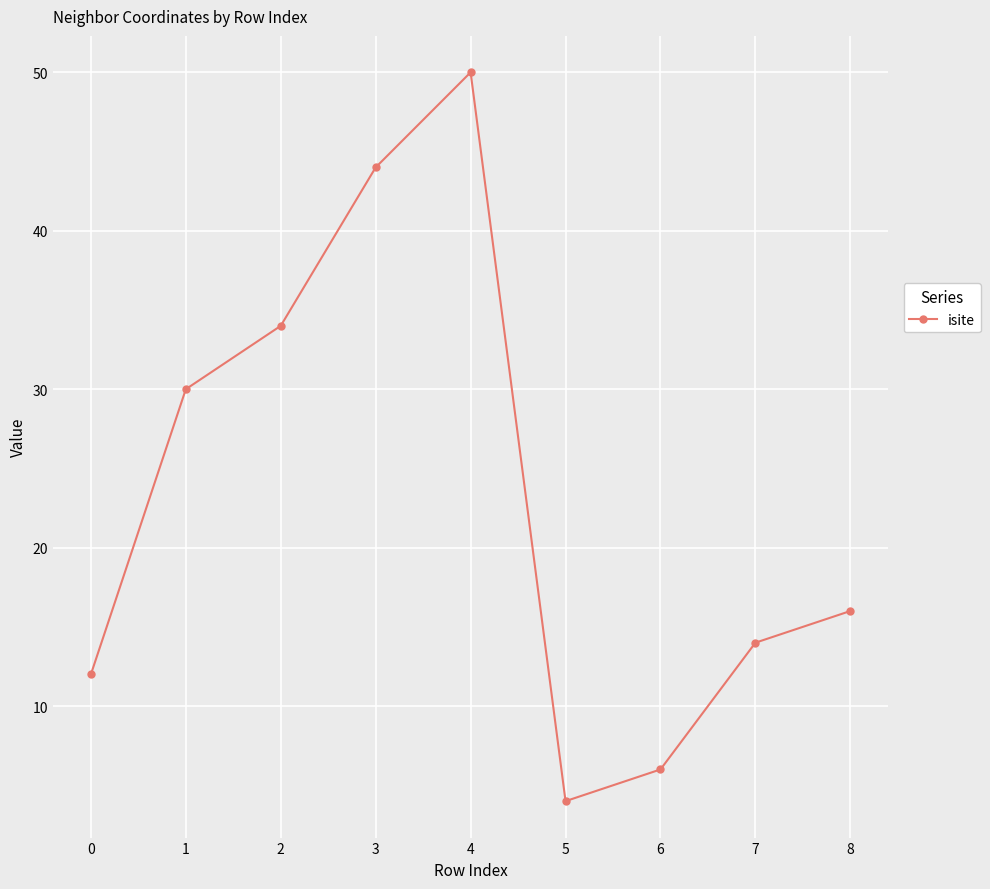

Rank the categories by value from lowest to highest.

5, 6, 0, 7, 8, 1, 2, 3, 4